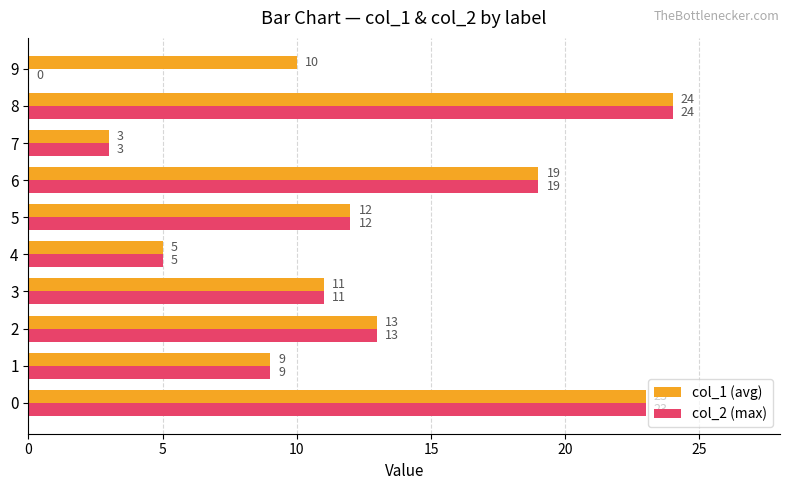

Which category has the highest value in the col_1 (avg) series?

8